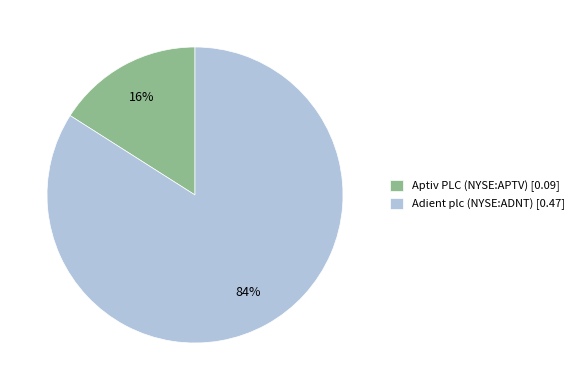

Which category has the smallest portion of the pie?

Aptiv PLC (NYSE:APTV)